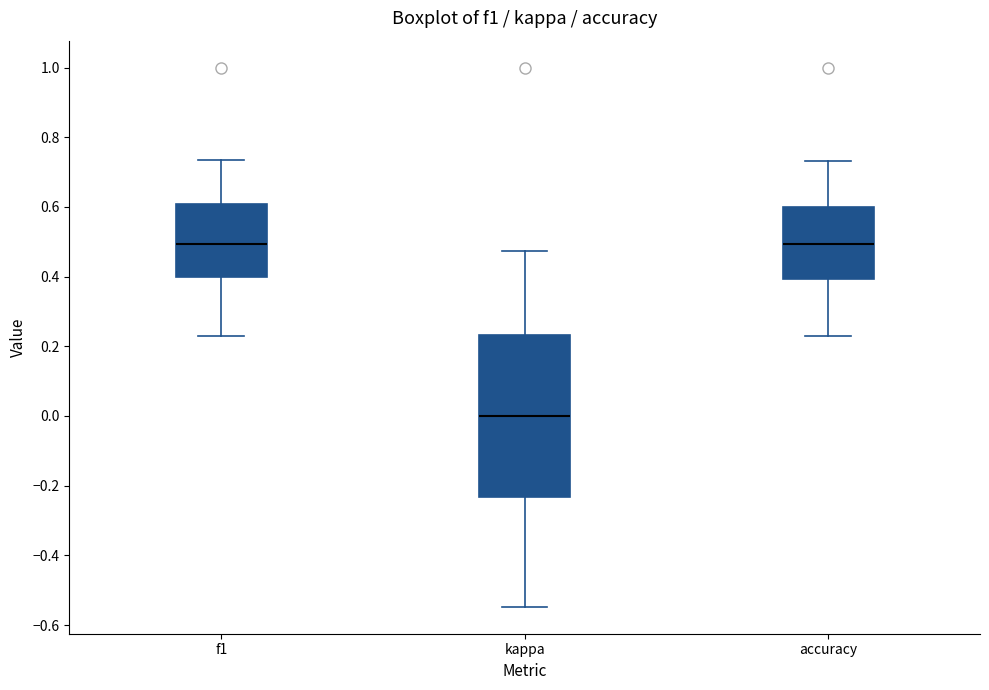

Comparing the boxes themselves (not the whiskers), which one is the tallest?

kappa